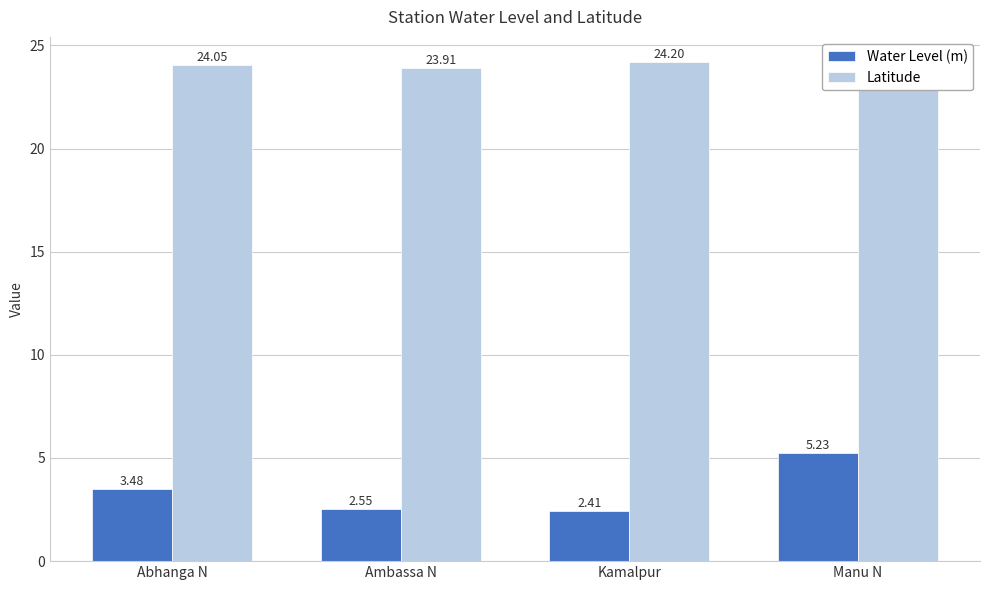

The value of Latitude at Kamalpur is 10.1. True or false?

False